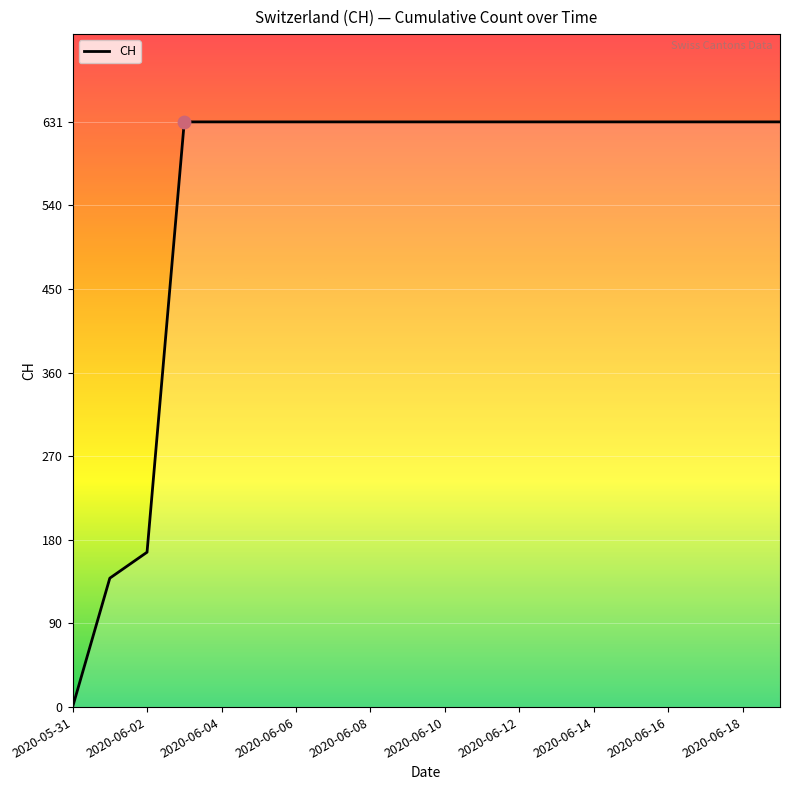

What is the maximum value shown in the chart?

631